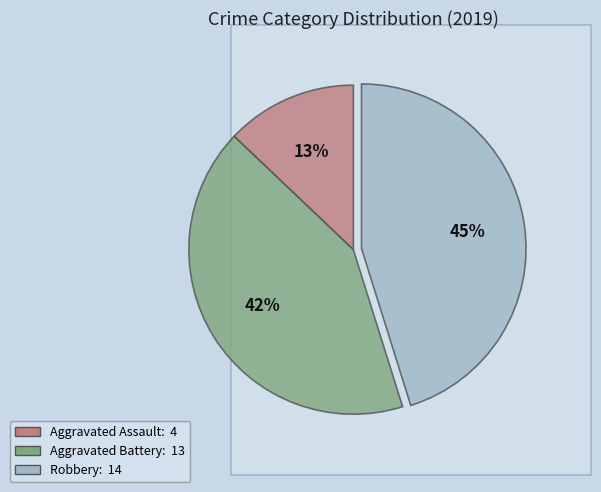

What is the largest slice in the pie chart?

Robbery